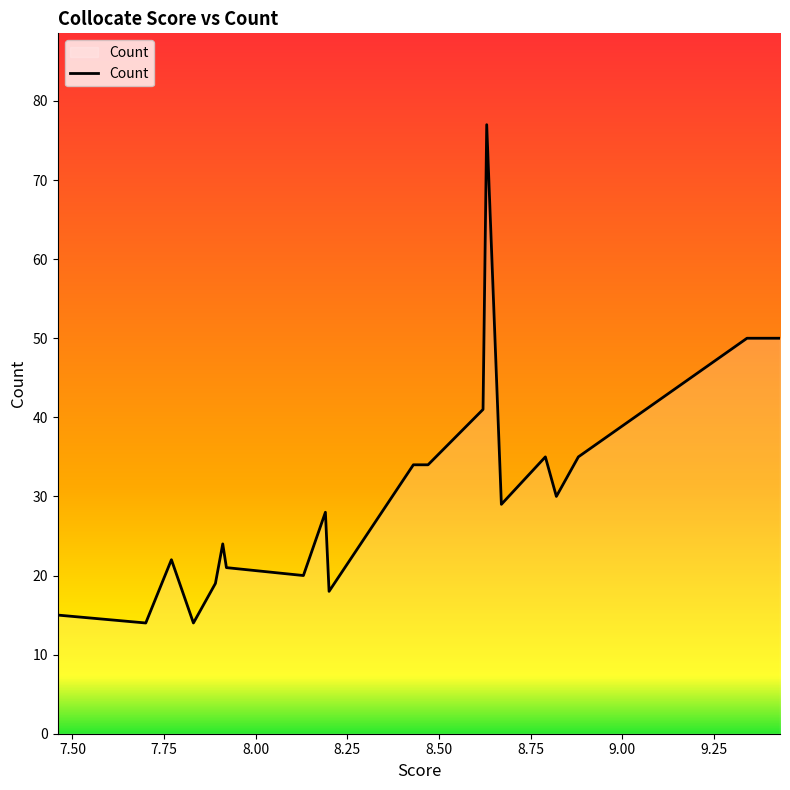

What is the maximum value shown in the chart?

77